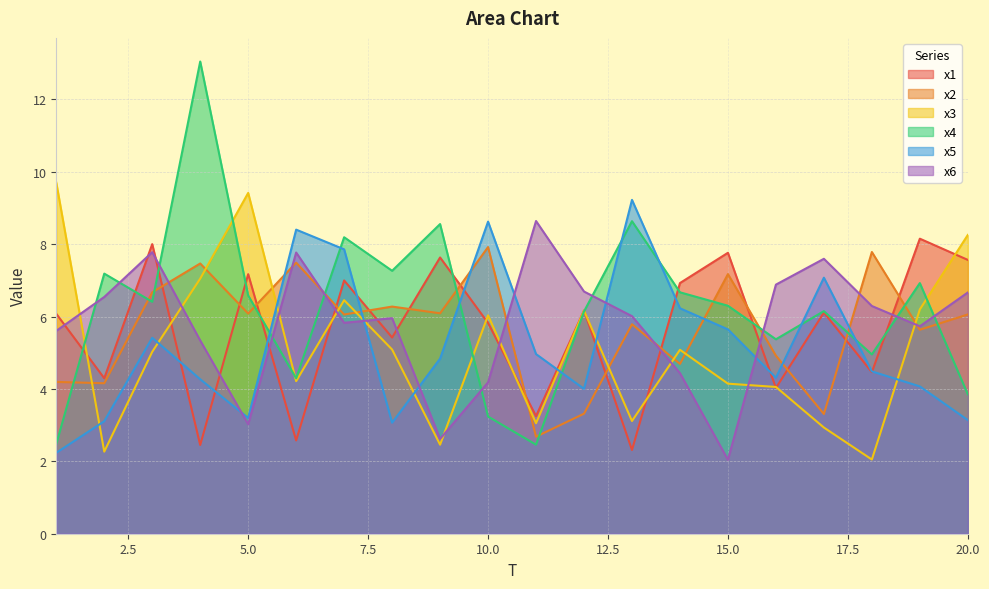

Rank the series at 3 from highest to lowest value.

x1, x6, x2, x4, x5, x3